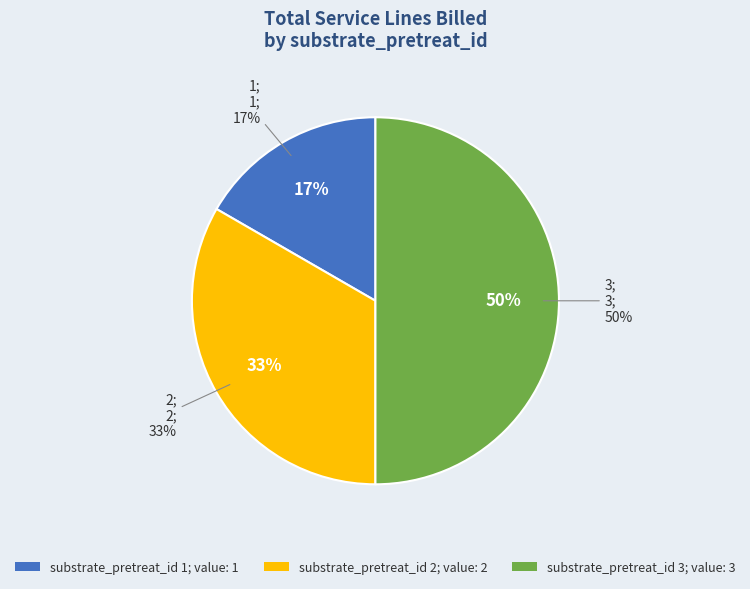

Is 3 the majority of the pie?

No